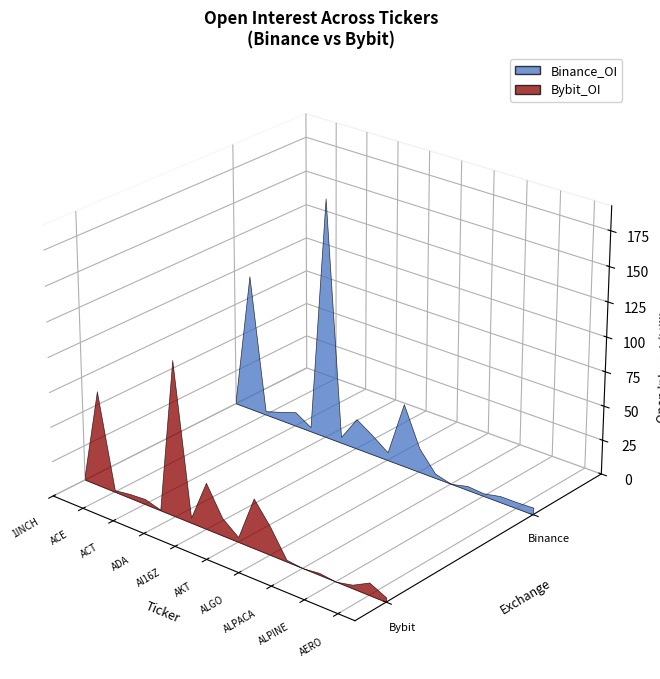

Reading left to right, extract all data points from this chart.

Binance_OI: 1INCH=5264225	AAVE=100068652	ACE=2639151	ACH=6263663	ACT=10272006	ACX=3210301	ADA=174822472	AGLD=4405007	AI16Z=21991688	AIXBT=14421259	AKT=5894410	ALCH=45850344	ALGO=17575334	ALICE=3273806	ALPACA=13085	ALPHA=2956579	ALPINE=2009680	ALT=4530180	AERO=4584410	AEVO=5119571
Bybit_OI: 1INCH=4140773	AAVE=69122522	ACE=1328356	ACH=2977773	ACT=3806333	ACX=581597	ADA=111952544	AGLD=3868468	AI16Z=33534672	AIXBT=12798889	AKT=3615368	ALCH=35806350	ALGO=20395849	ALICE=1353820	ALPACA=0	ALPHA=1467692	ALPINE=0	ALT=2654783	AERO=8996814	AEVO=3293986